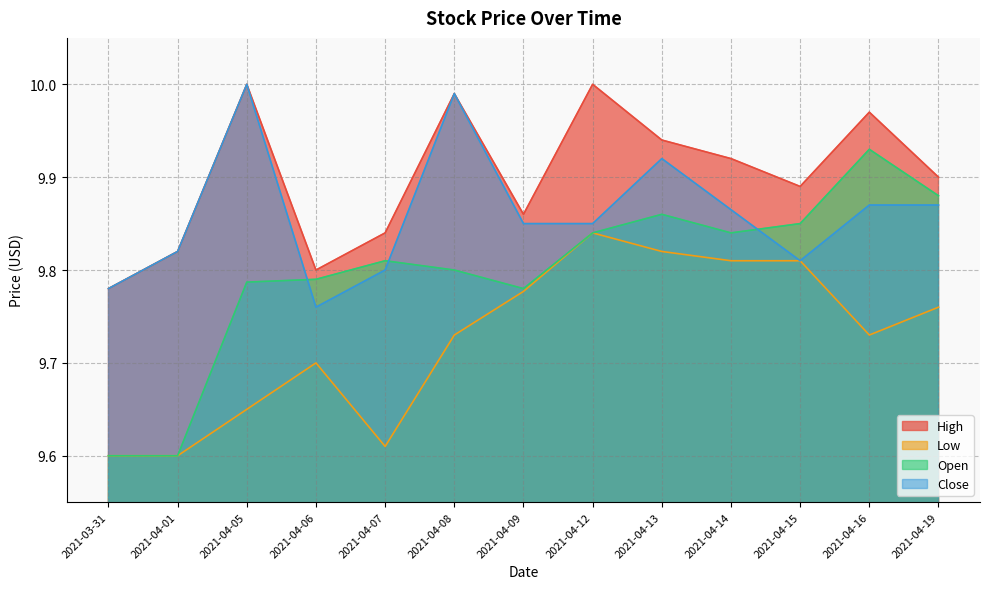

The value of High at 2021-04-07 is 15.4. True or false?

False